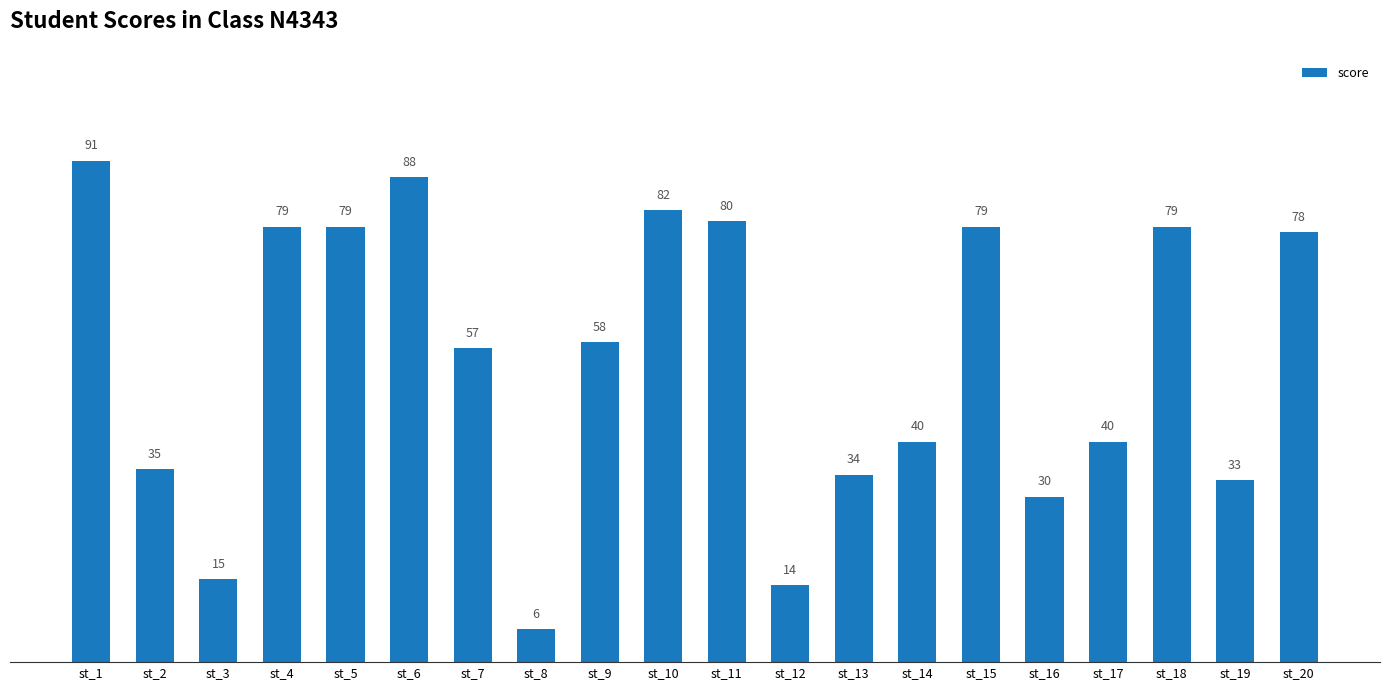

What is the greatest value displayed?

91